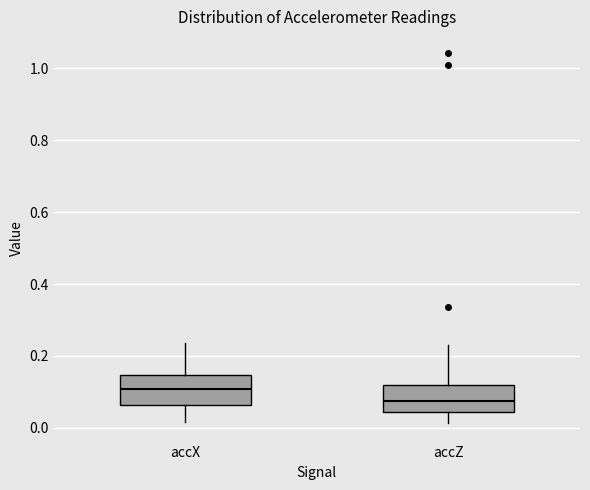

Reading left to right, transcribe this box plot: for each box, give where its median line is, the range the box spans, and where its two whiskers end, as read against the y-axis. The values are not printed on the chart, so give them approximately, as read against the axis.

accX: median 0.10, box 0.06 to 0.14, whiskers 0.02 to 0.24
accZ: median 0.08, box 0.04 to 0.12, whiskers 0.02 to 0.24